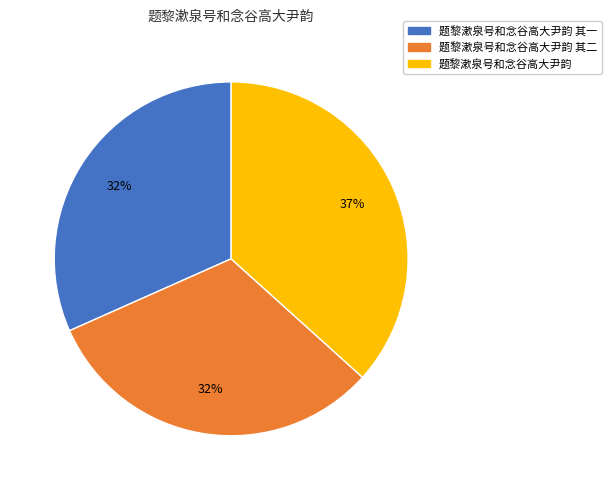

How many segments does this pie chart have?

3